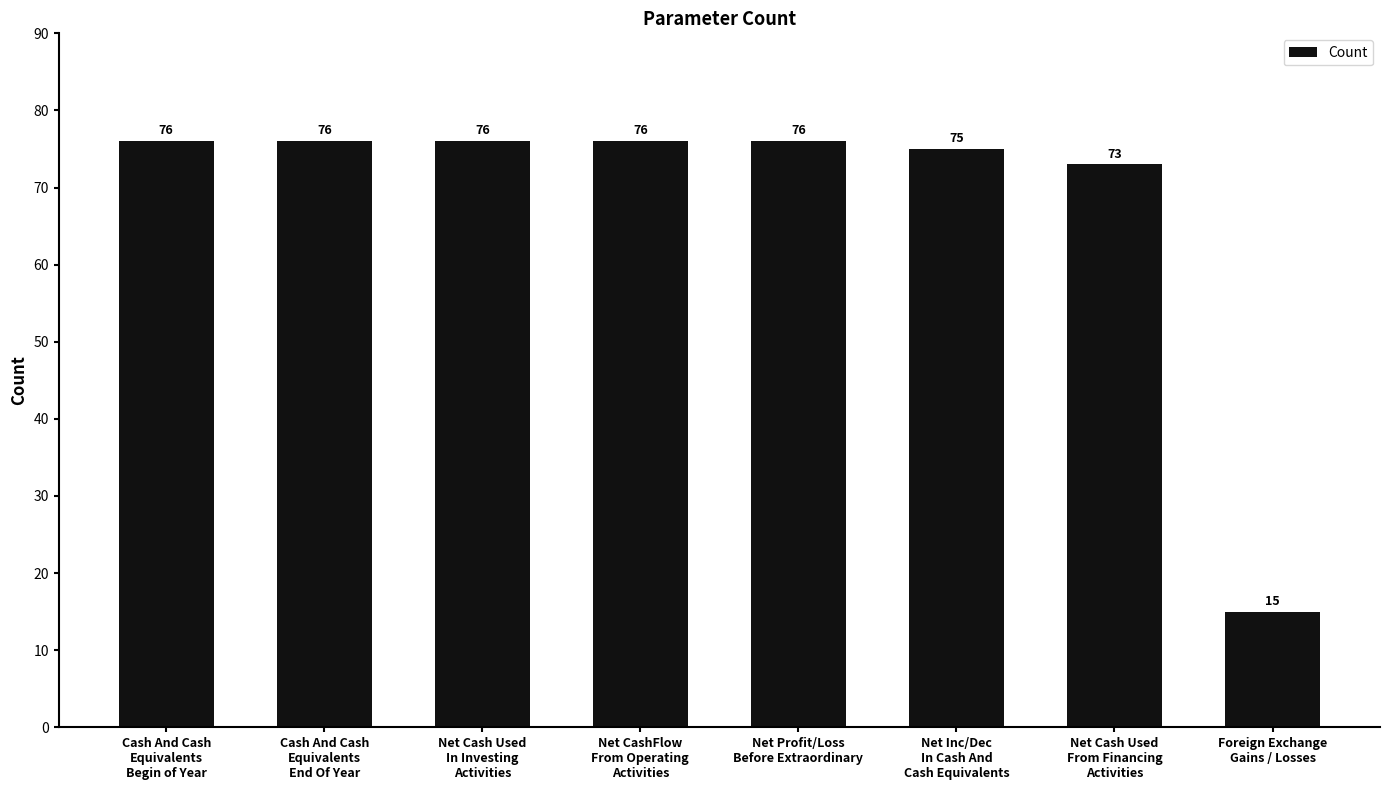

What is the difference between the maximum and minimum values?

61